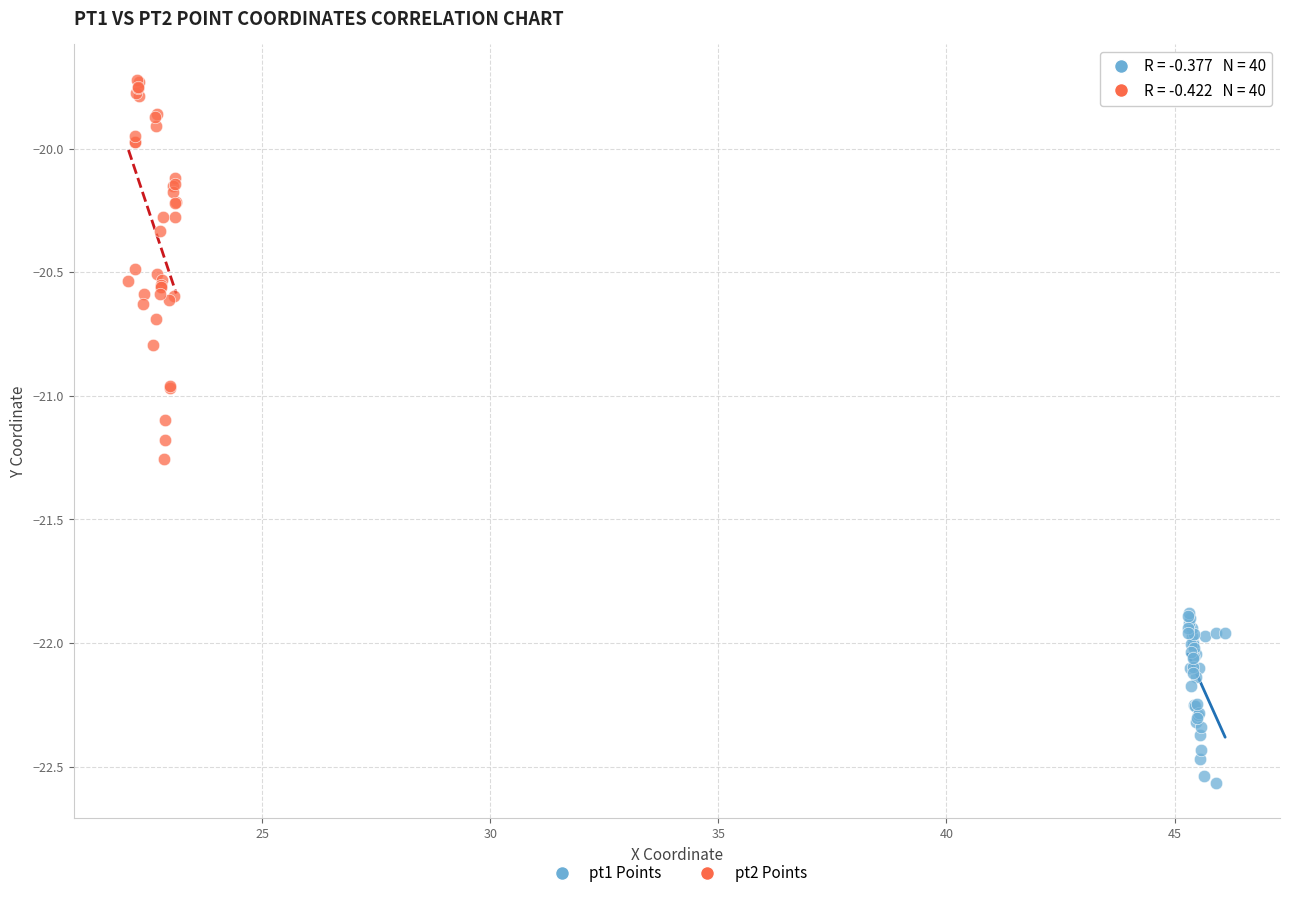

Which series has the largest Y range (max minus min)?

pt2 Points